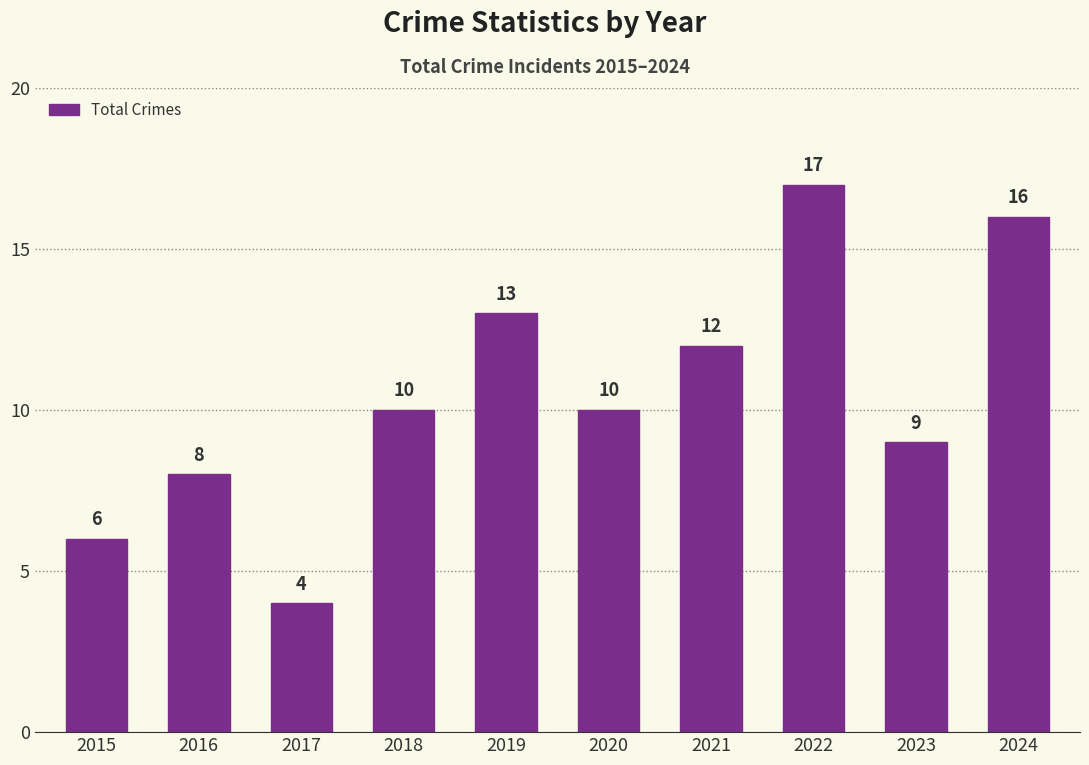

What is the change in value from 2017 to 2023?

+5